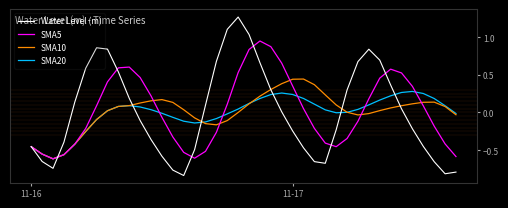

List the series in order of their peak value, lowest first.

SMA20, SMA10, SMA5, Water Level (m)